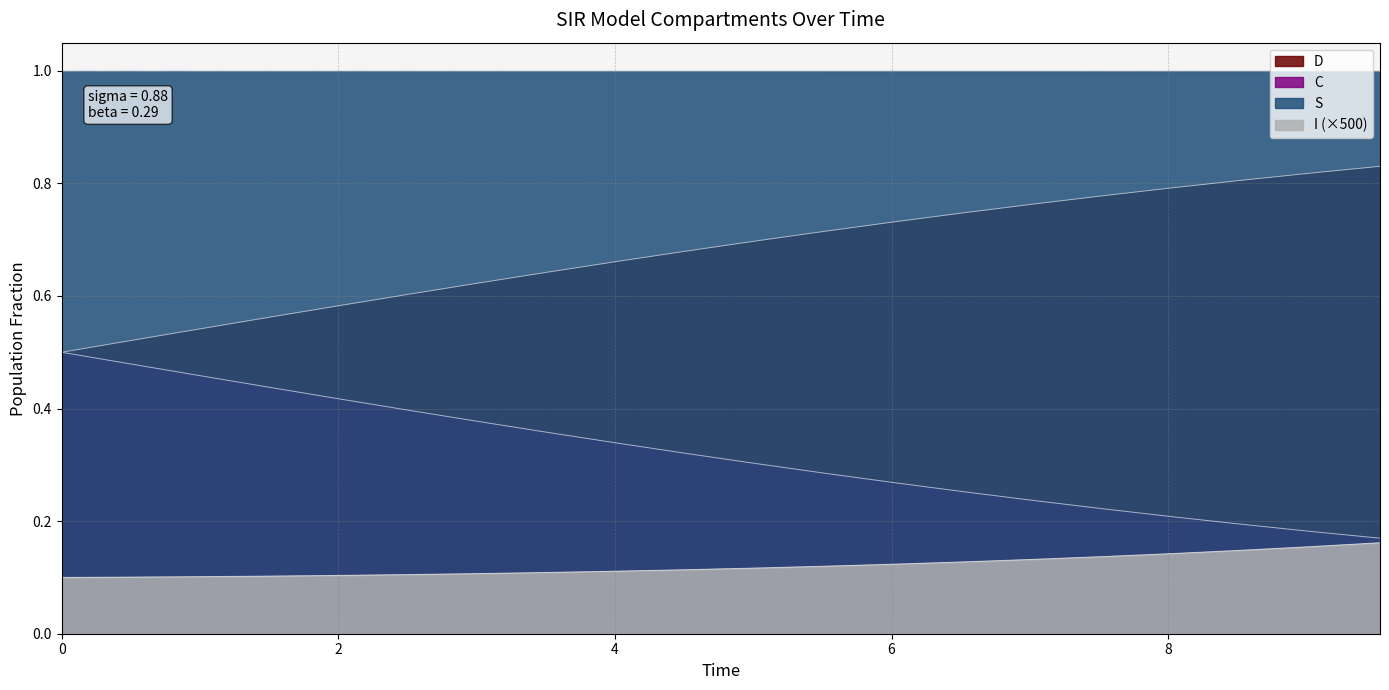

The I series shows 0.2 at 0.0. True or false?

False